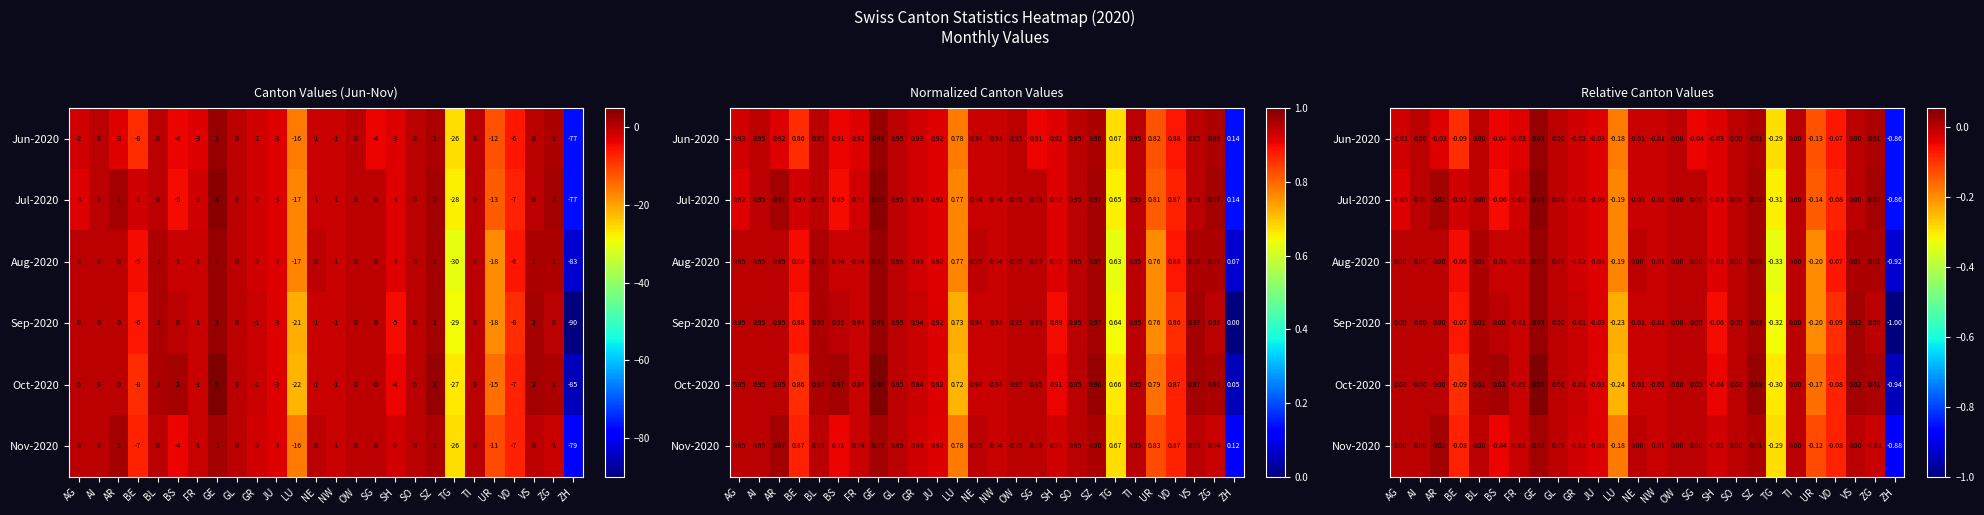

How many categories are shown in the chart?

26